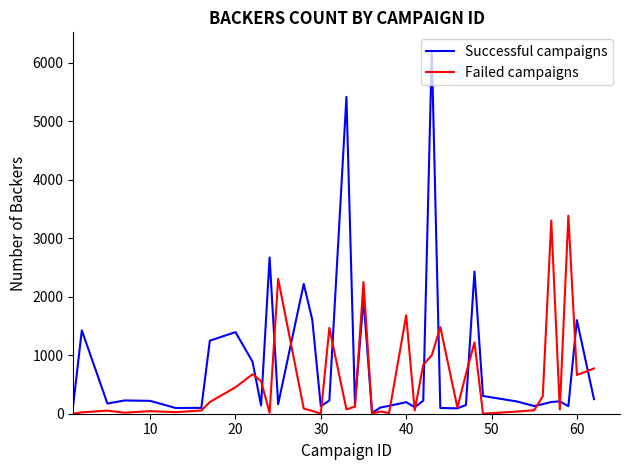

Which series has the largest range (max minus min)?

Successful campaigns